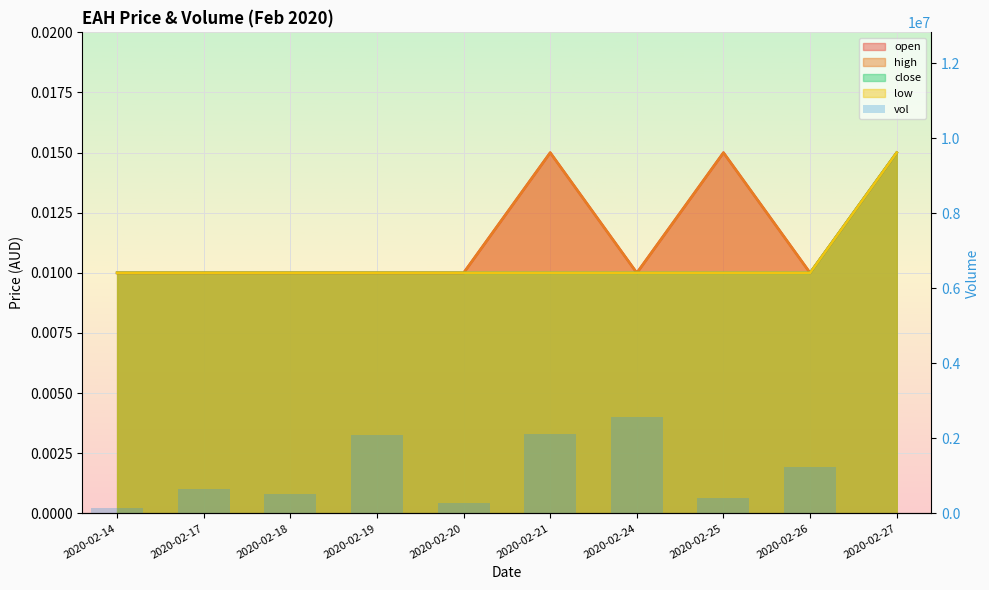

What value does the data have at 2020-02-19, to the nearest 100?

2080000